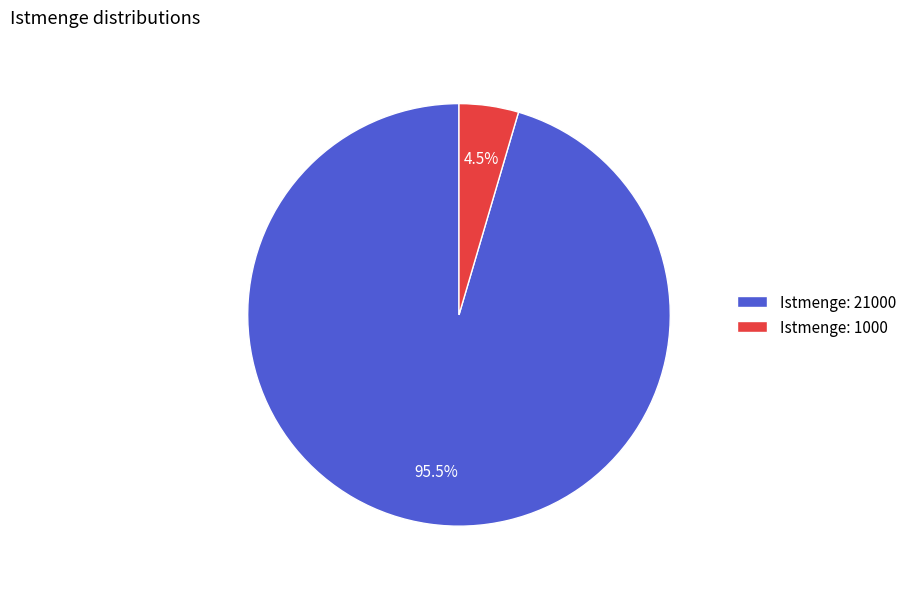

Is there any slice that represents more than half of the pie?

Yes